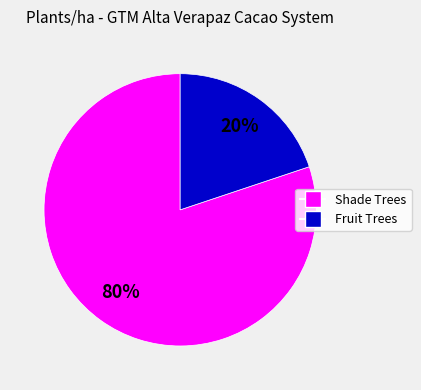

Does any single category account for the majority?

Yes